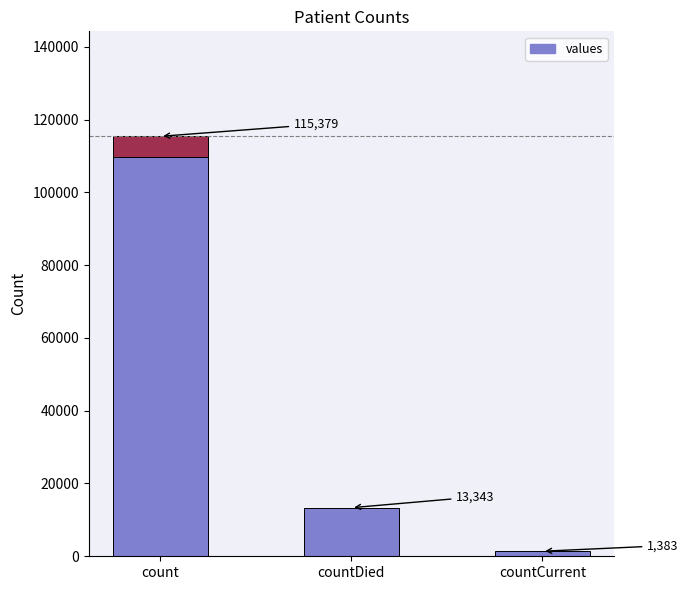

Reading left to right, transcribe all the data shown in this chart.

count=115379	countDied=13343	countCurrent=1383